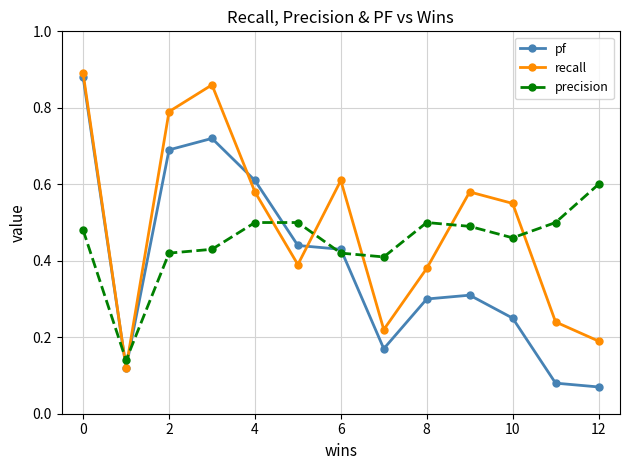

Which series has the largest range (max minus min)?

pf